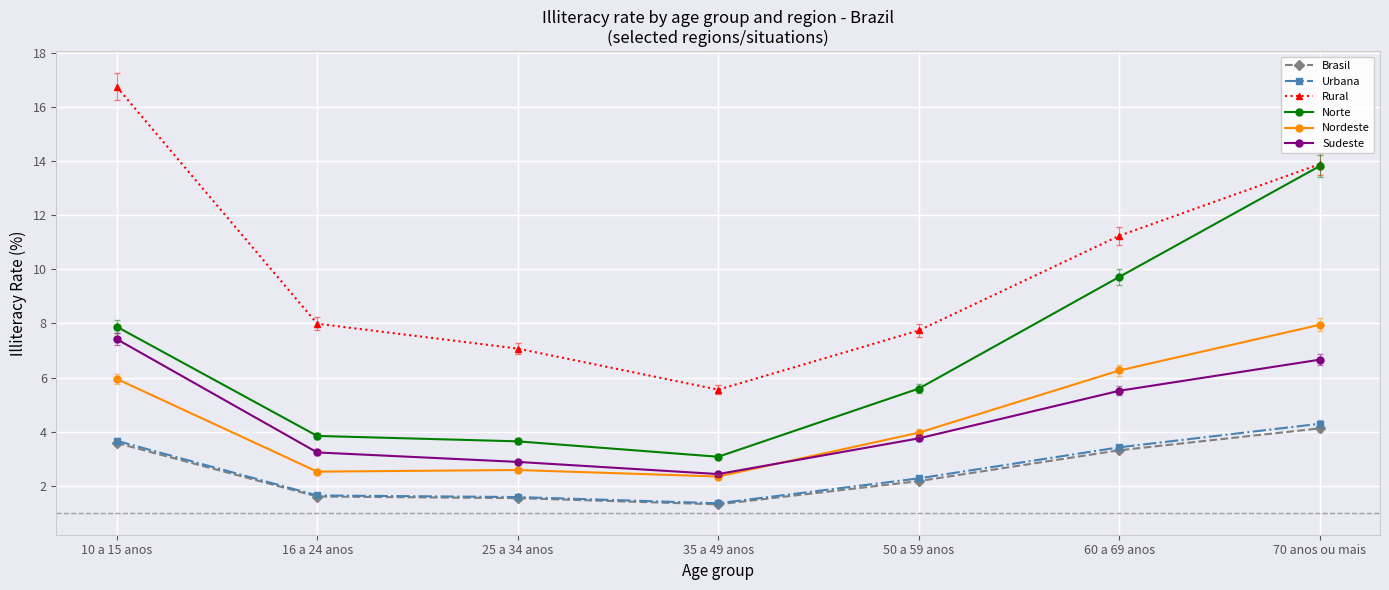

What is the greatest value displayed?

16.8